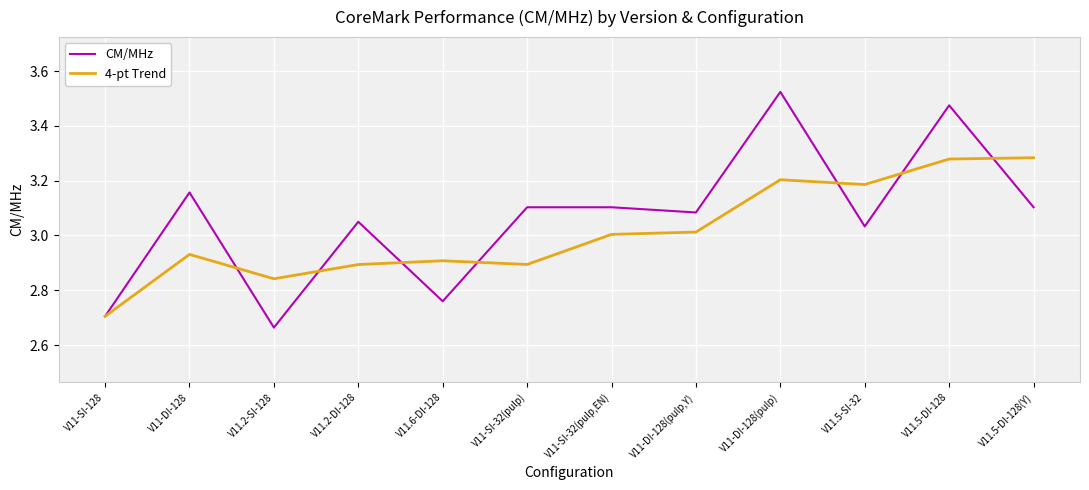

Which series has the widest spread of values?

CM/MHz